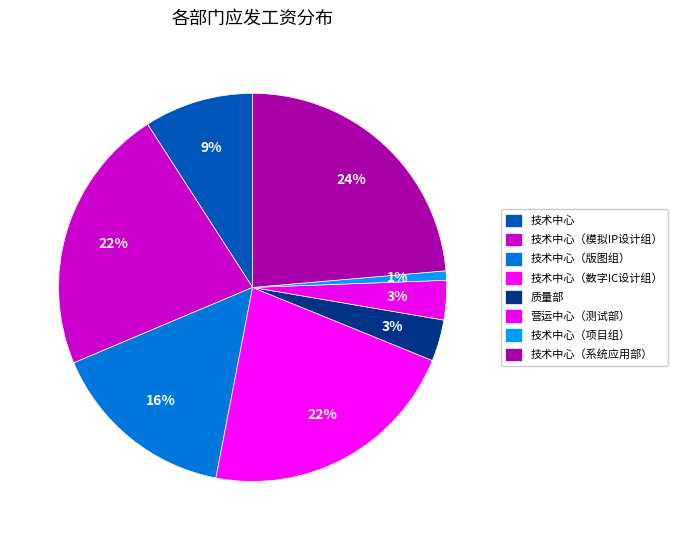

The 技术中心（模拟IP设计组） slice represents 14% of the pie. True or false?

False